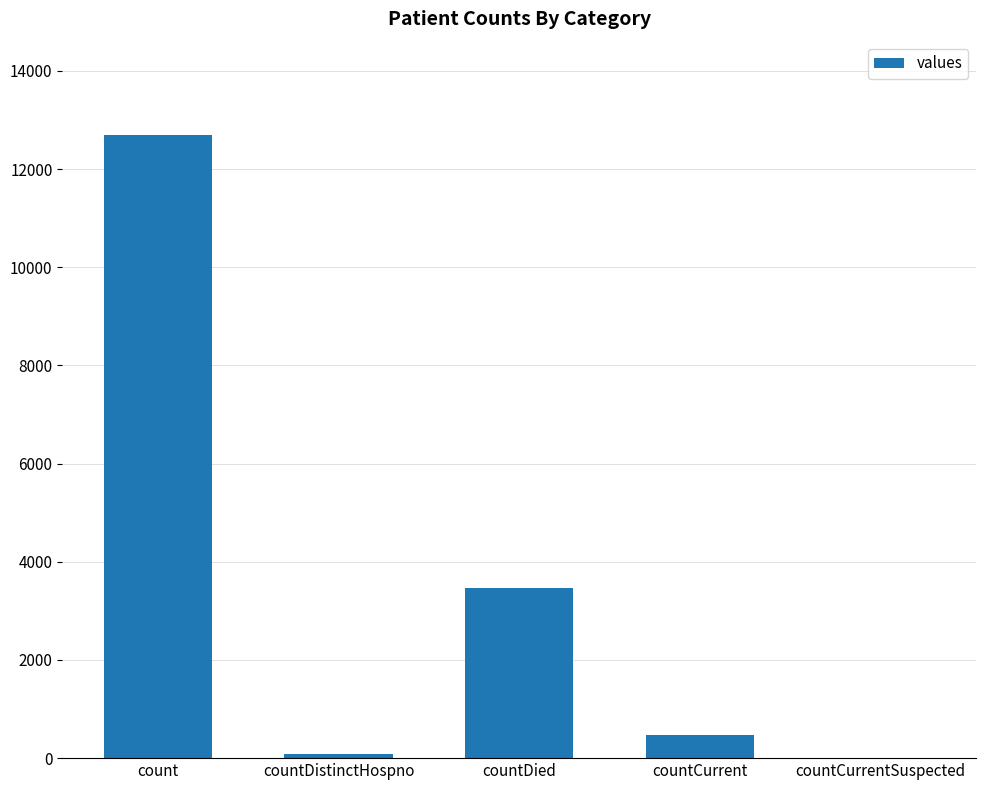

The chart shows a value of 0 at countCurrentSuspected. True or false?

True